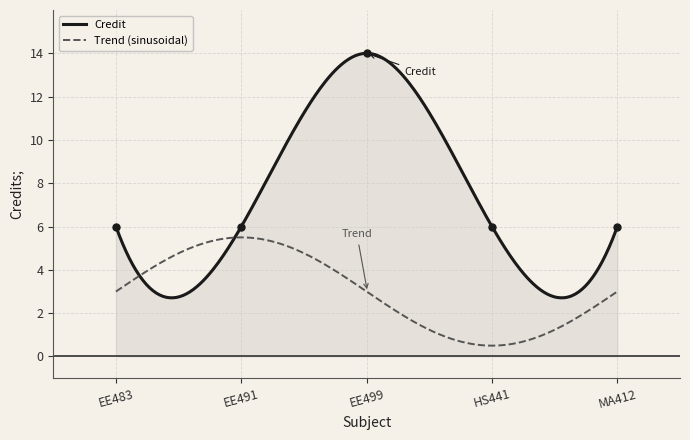

Where is the first local maximum?

EE499